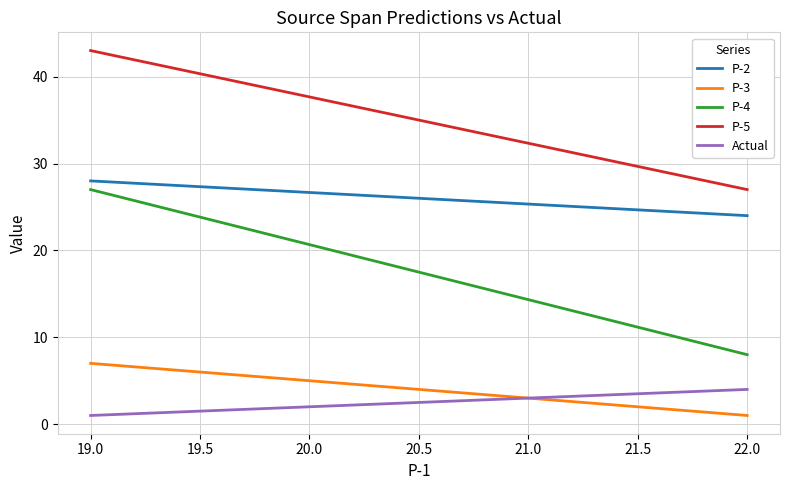

Is the value of P-4 at 19.0 greater than the value of P-5 at 19.0?

No